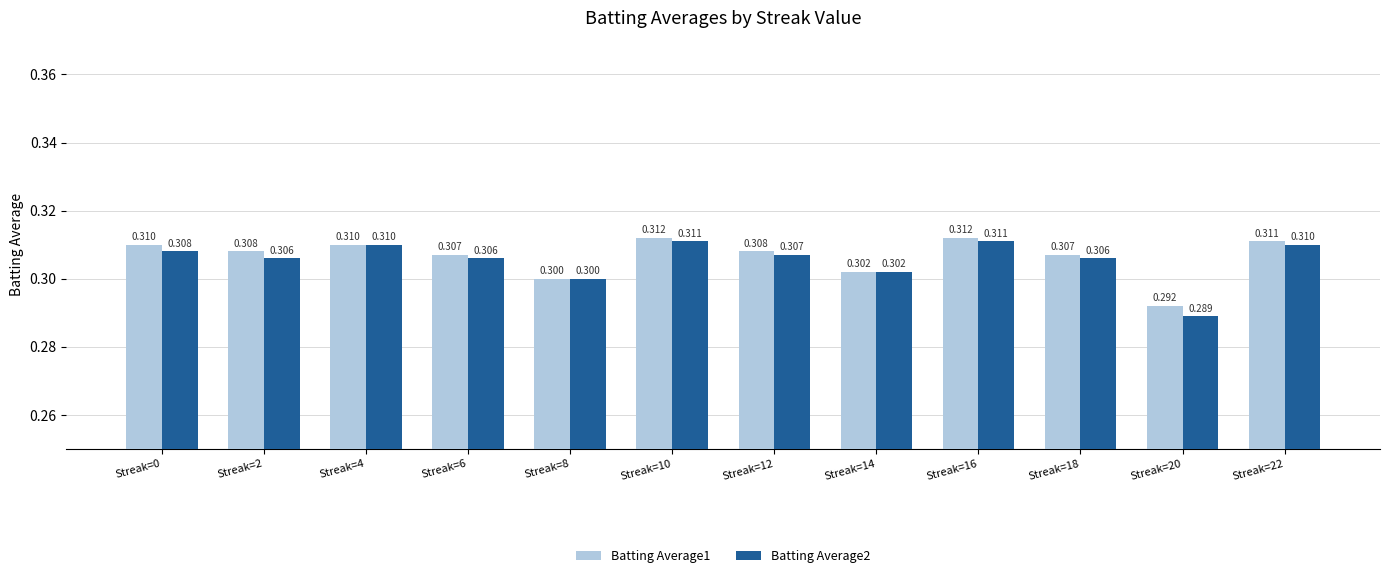

Does the chart contain any negative values?

No